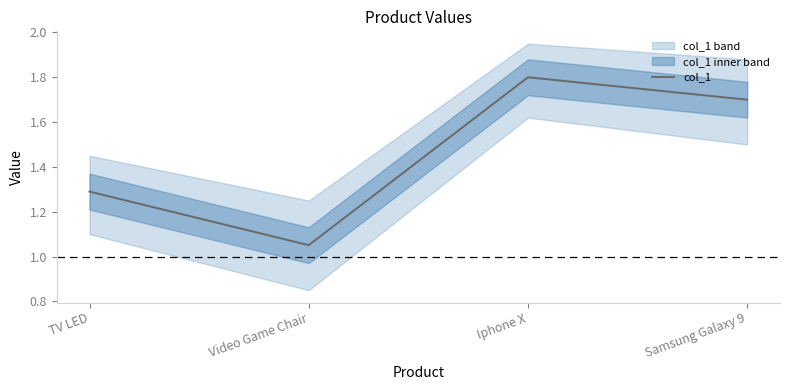

What value does the data have at Video Game Chair?

1.1